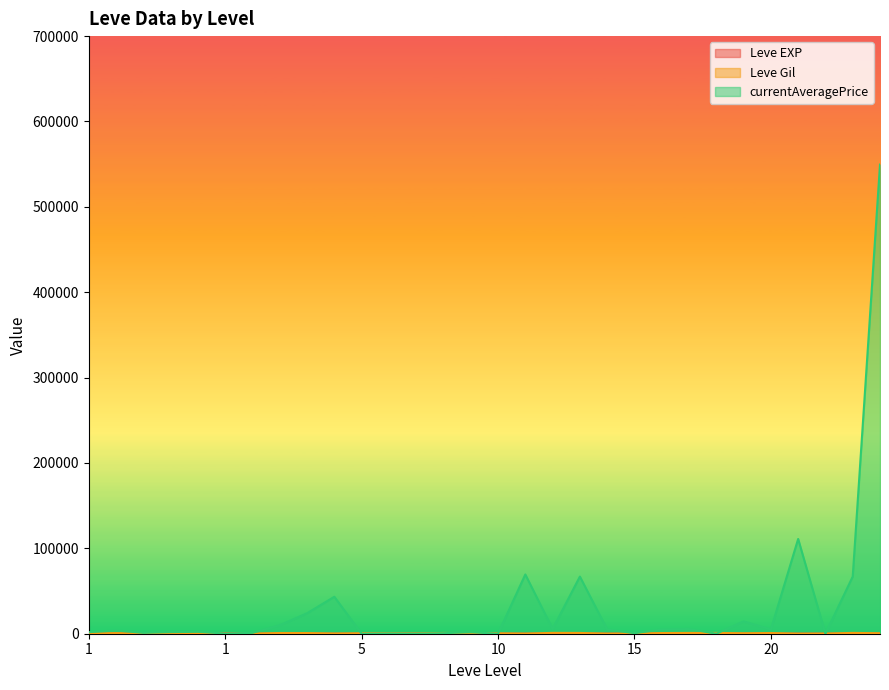

Does the chart display data point markers on the line(s)?

No